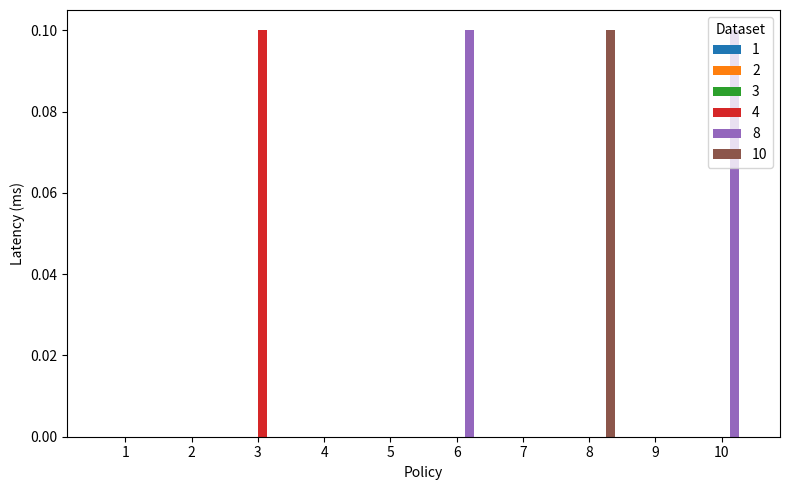

Which series changed the most between 7 and 10?

8